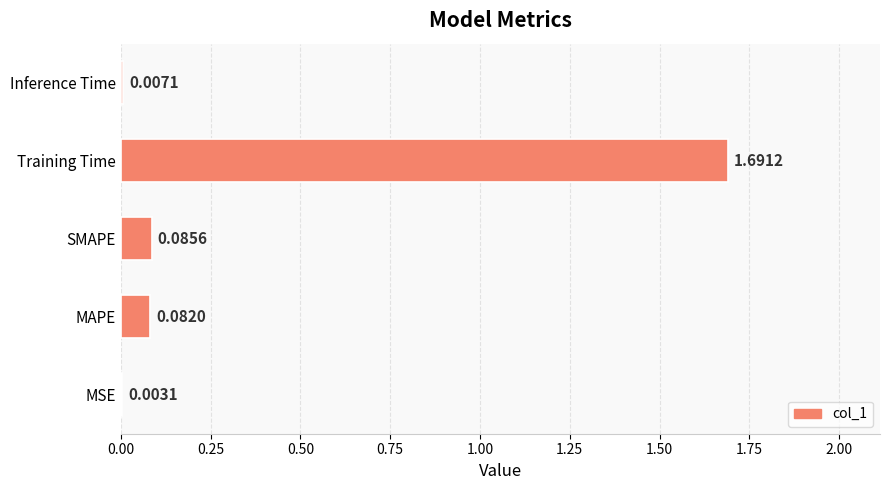

Does the chart contain stacked bars?

No